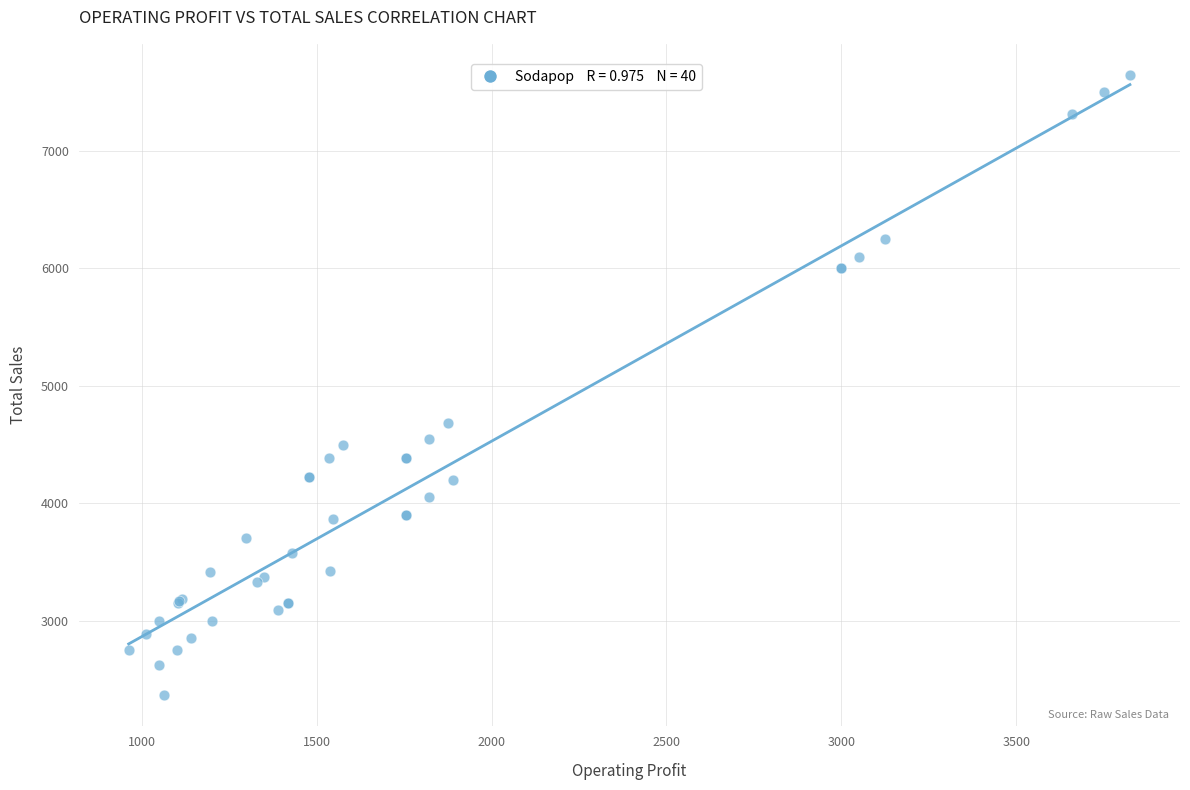

What Y value in the scatter plot is closest to 5006?

4687.5